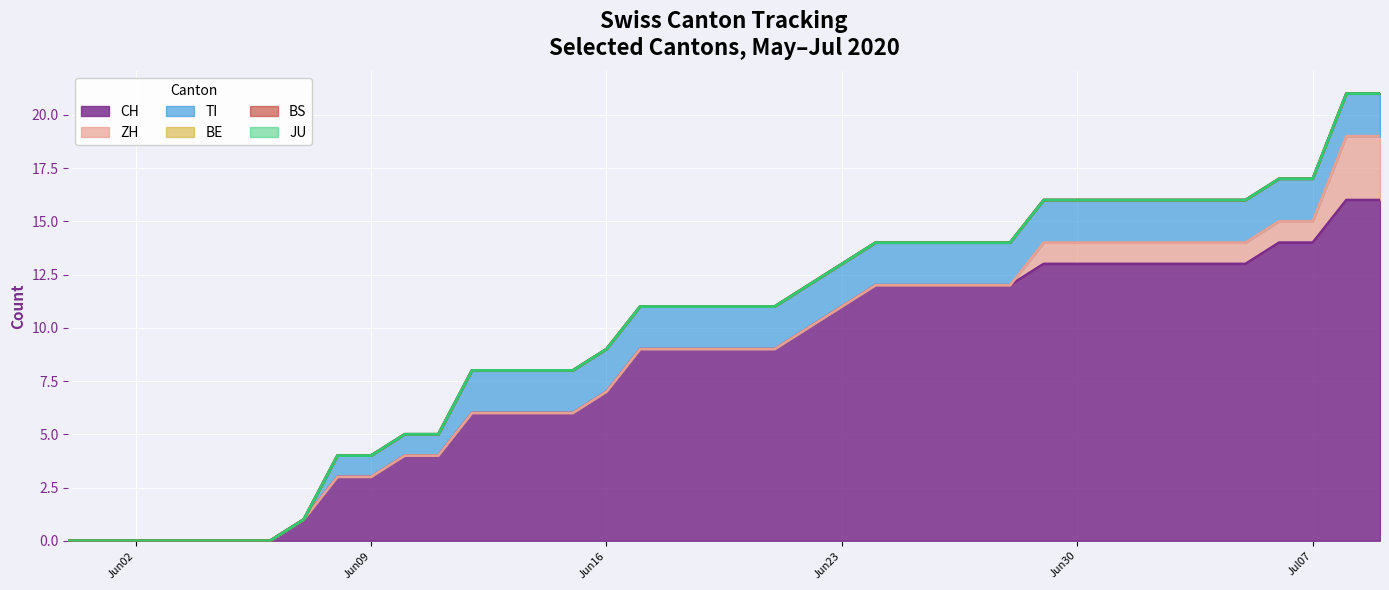

What is the difference between the second highest and minimum values in the ZH series?

3